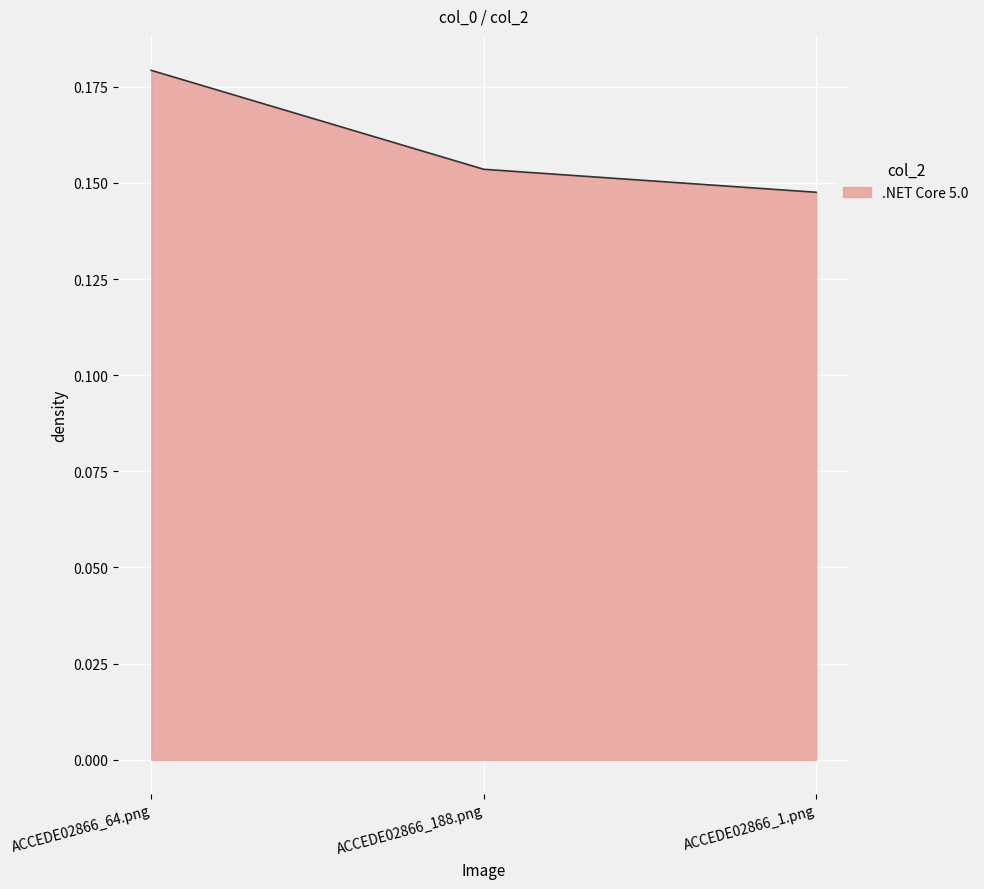

What is the sum of all values?

0.5